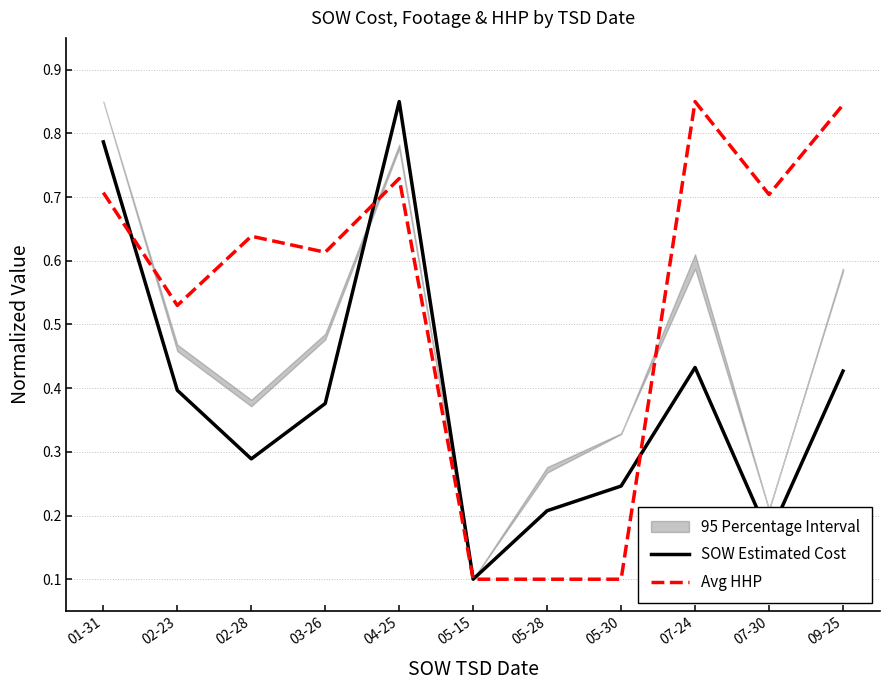

Where do SOW Estimated Cost and Avg HHP first cross each other?

01-31 and 02-23